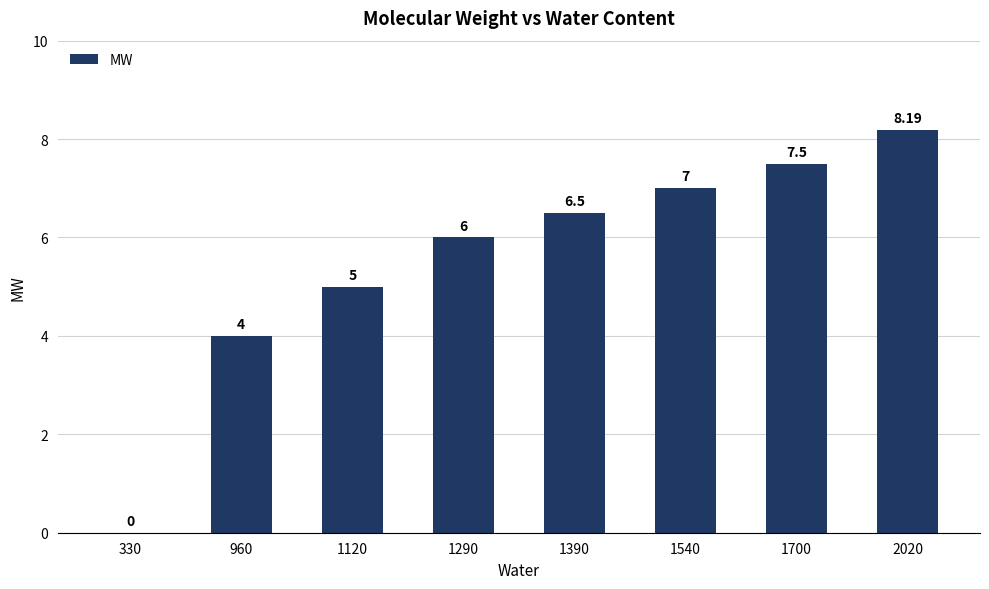

What is the change in value from 1120 to 2020?

+3.2